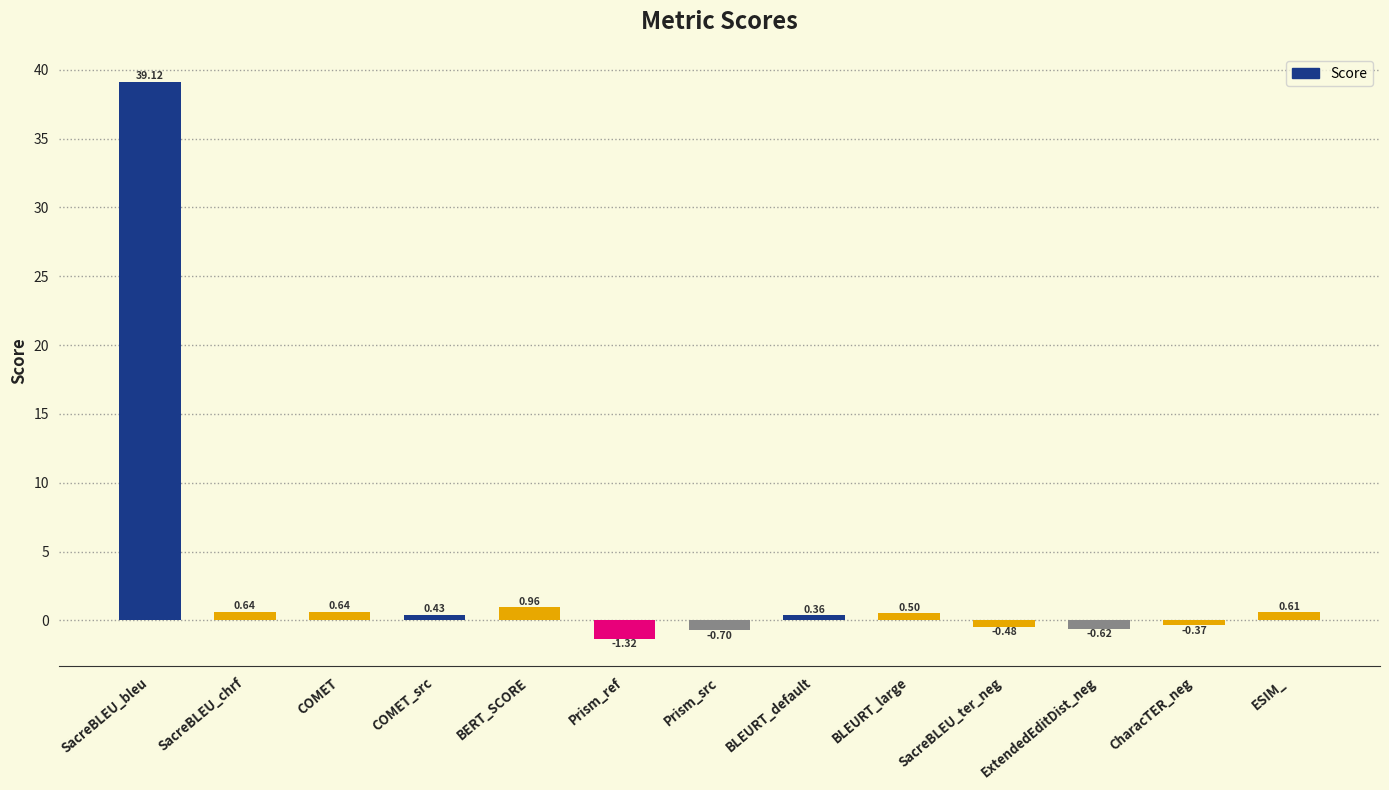

What is the difference between the second highest and minimum values?

2.3